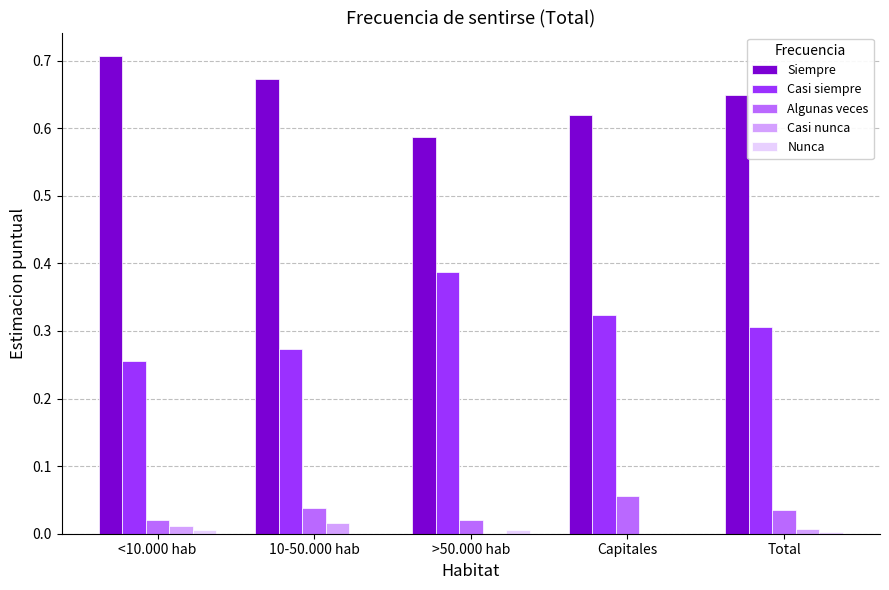

How many groups of bars are there?

5